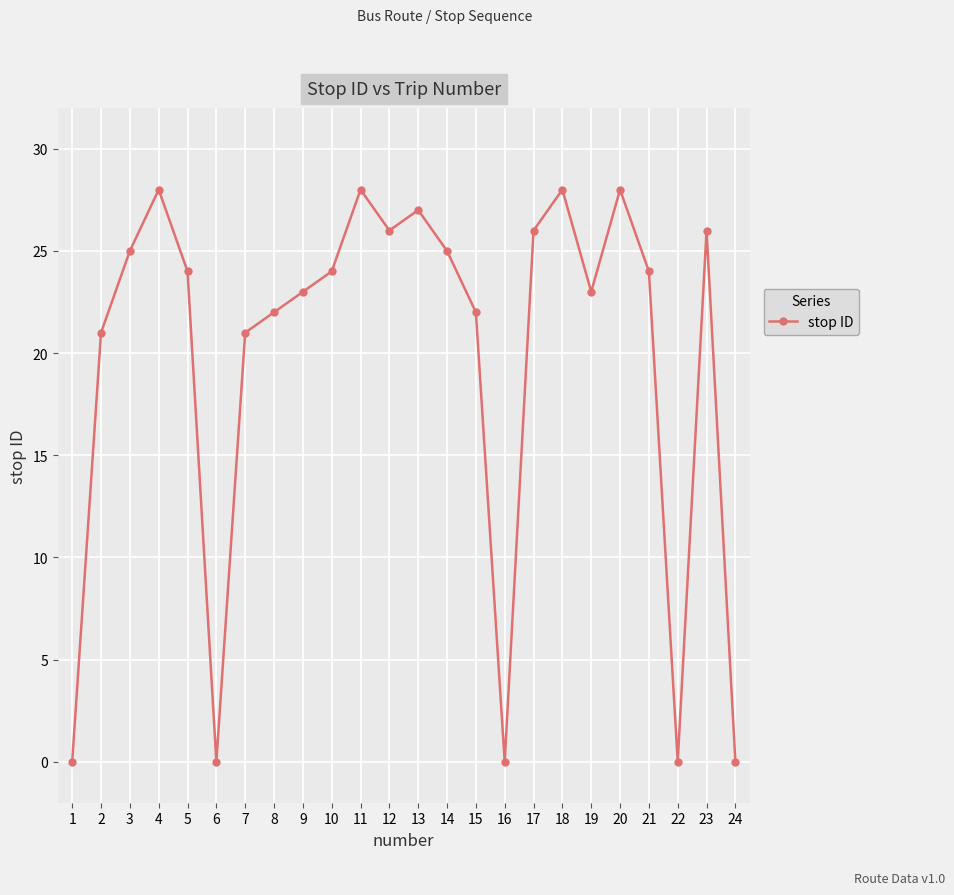

The chart shows a value of 28 at 20. True or false?

True